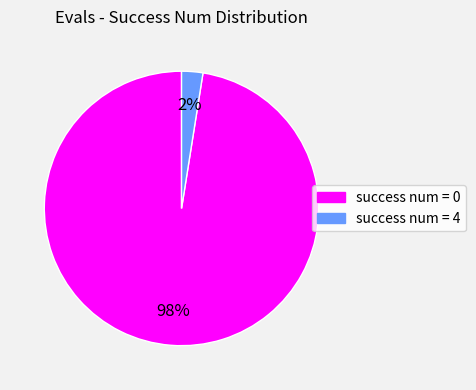

Which has a higher value, success num = 0 or success num = 4?

success num = 0